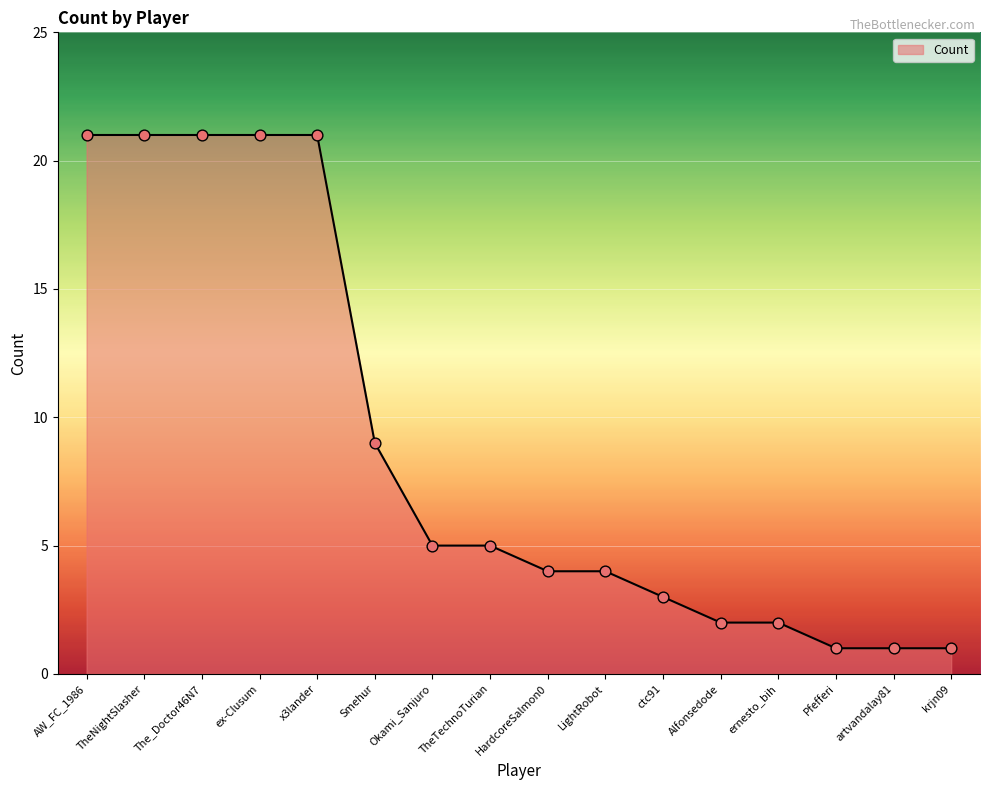

Which has a higher value, HardcoreSalmon0 or TheTechnoTurian?

TheTechnoTurian